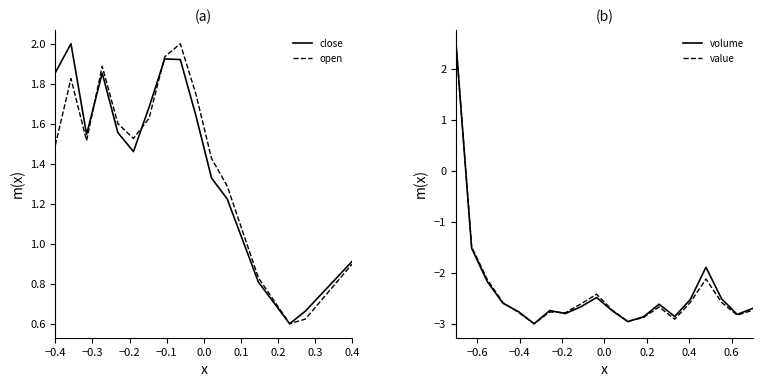

Where does the open series first go above 1?

−0.4